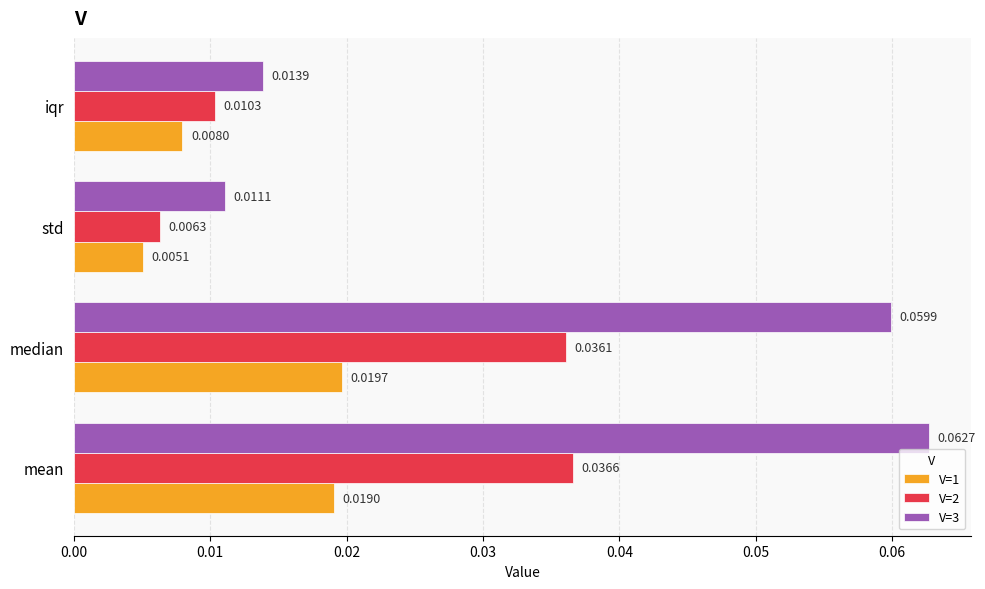

Count the V=2 values in the range 0 to 1.

4